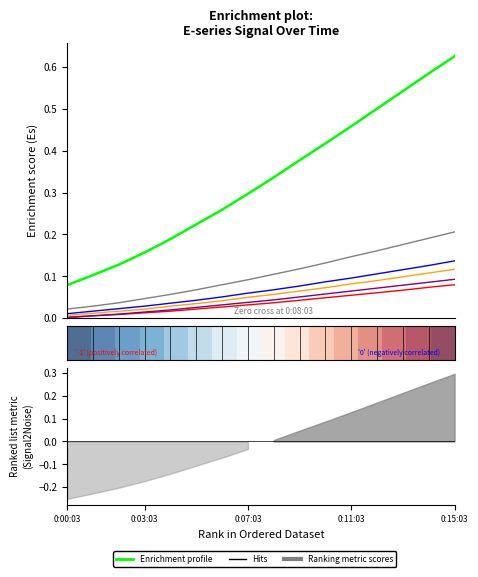

What is the label of the 7th point from the left?

0:06:03